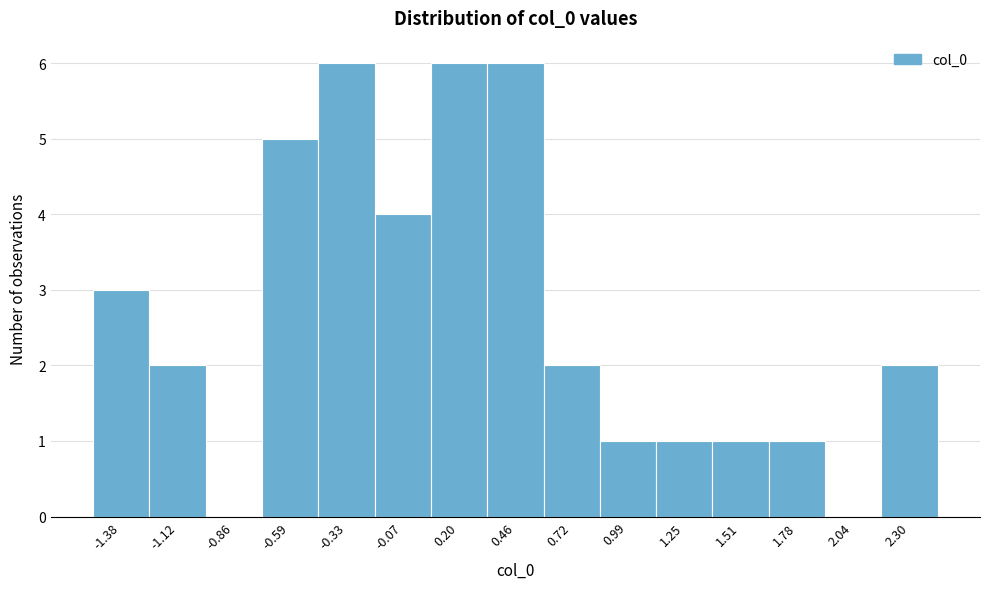

What is the height of the bar covering -0.45 to -0.20 on the x-axis? Neither the bar edges nor the heights are printed on the chart, so give them approximately, as read against the axes.

6